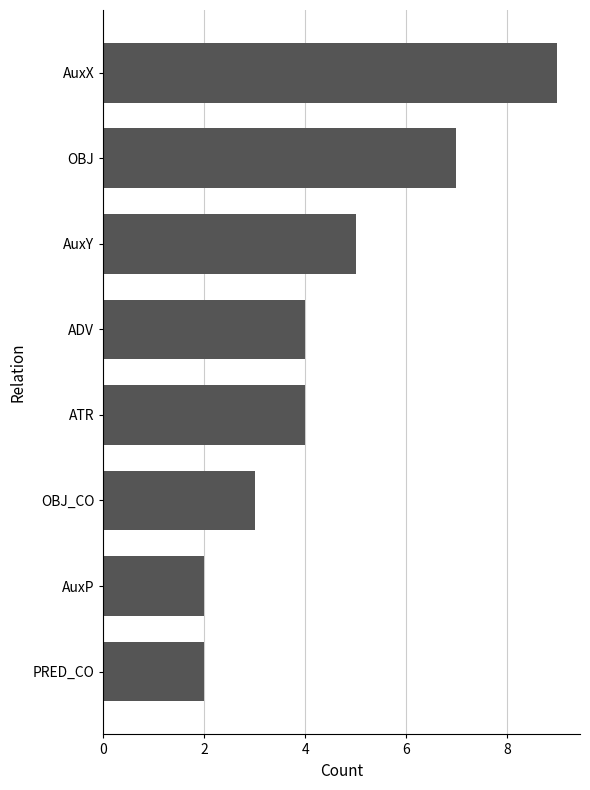

Is it true that the value at ADV is 2?

False